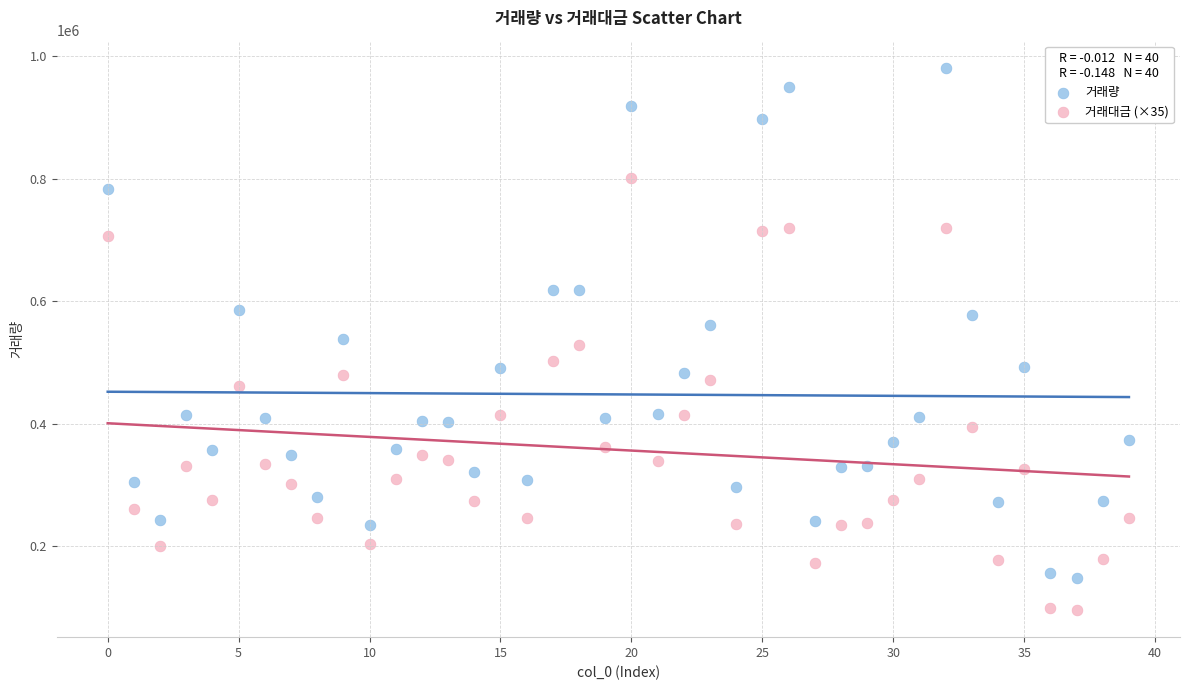

Across all data points, what is the range of Y values (max minus min)?

886463